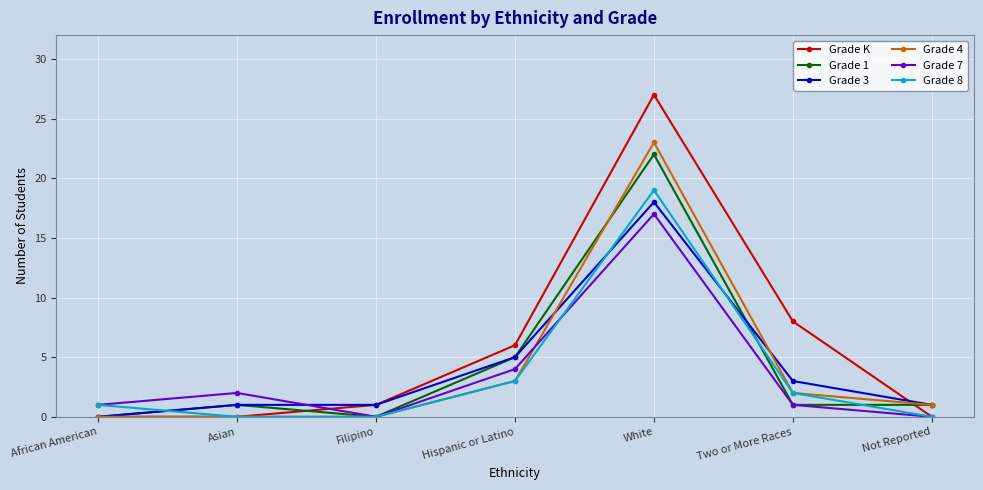

How many lines are shown in the chart?

6